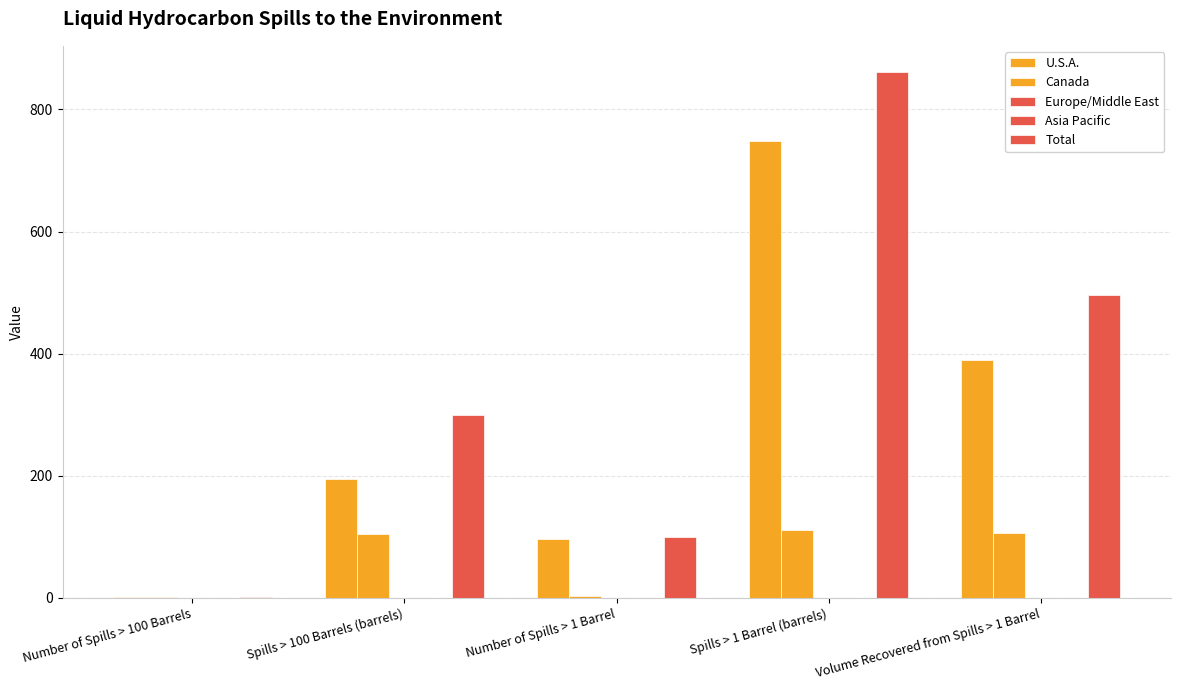

At how many categories does at least one series exceed 628?

1